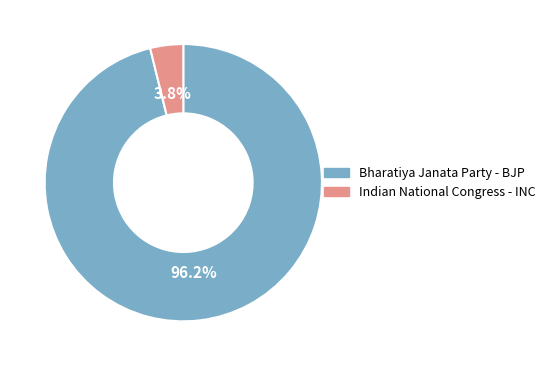

To the nearest percent, what is the combined percentage of Indian National Congress - INC and Bharatiya Janata Party - BJP?

100%